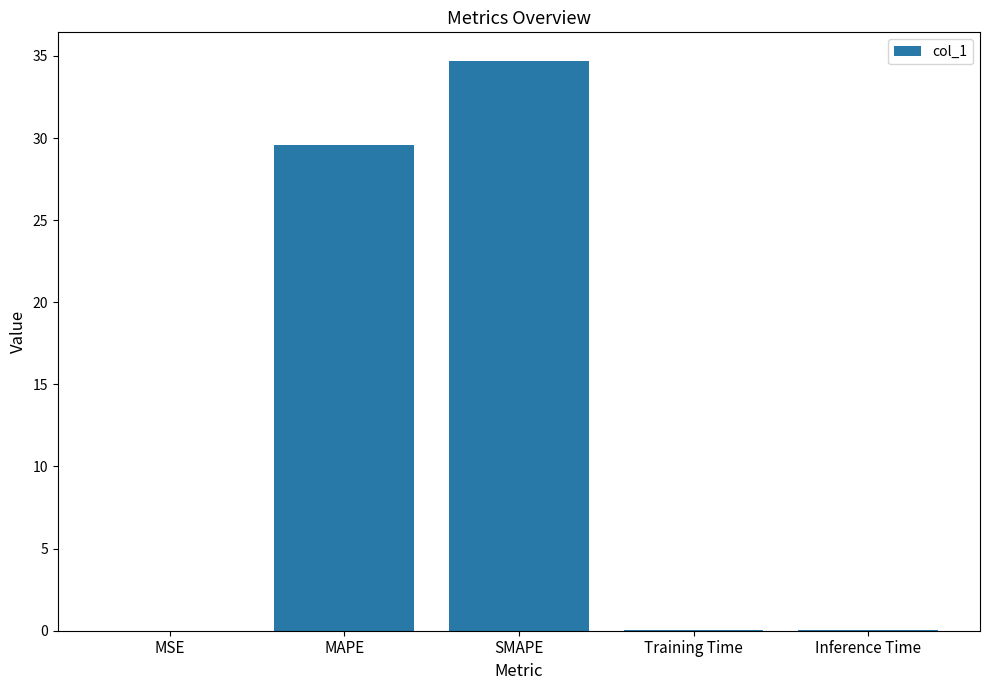

The chart shows a value of 46.1 at MAPE. True or false?

False